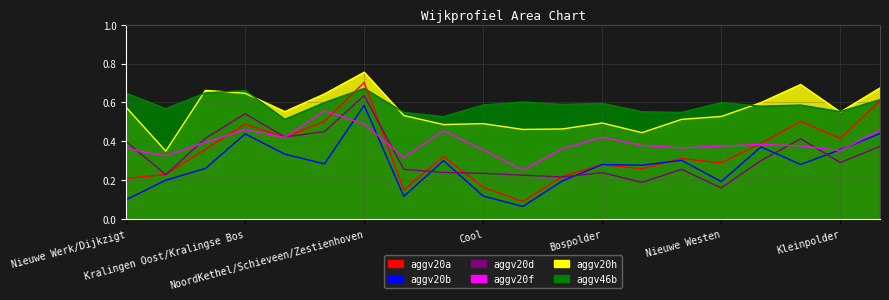

What is the highest value of the aggv20d series?

0.6